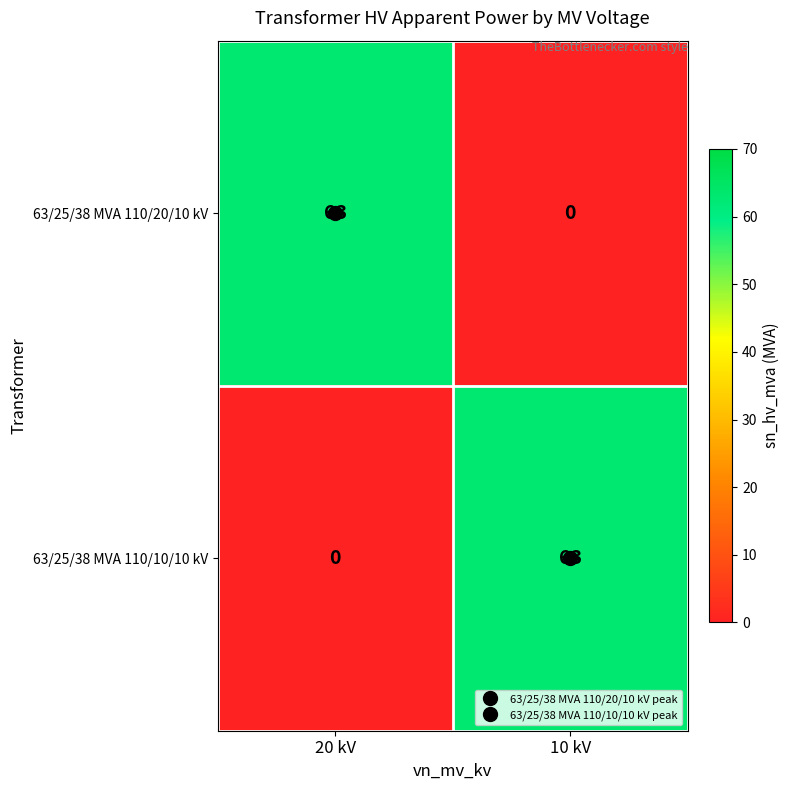

Is it true that 63/25/38 MVA 110/10/10 kV equals 63 at 10 kV?

True